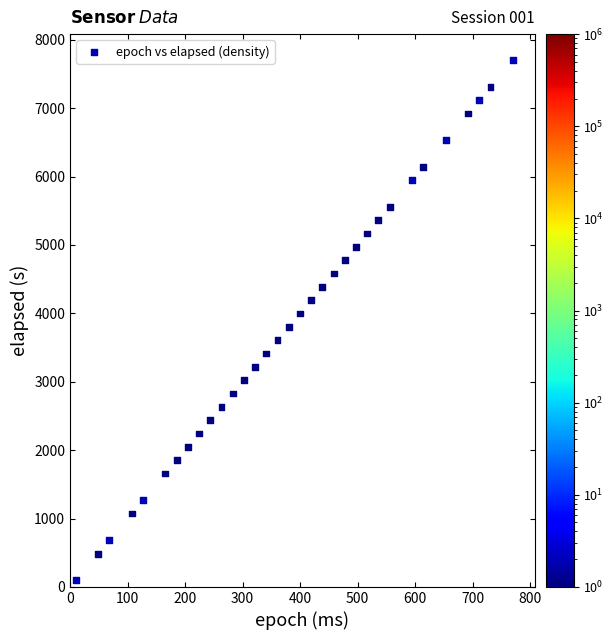

What is the range of X values (max minus min)?

760.5